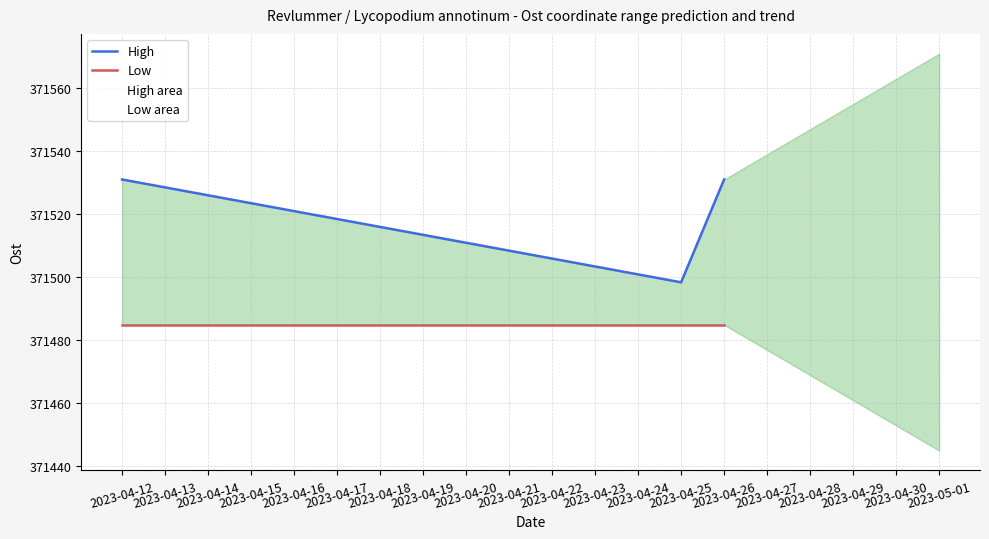

What is the greatest value displayed?

371531.0